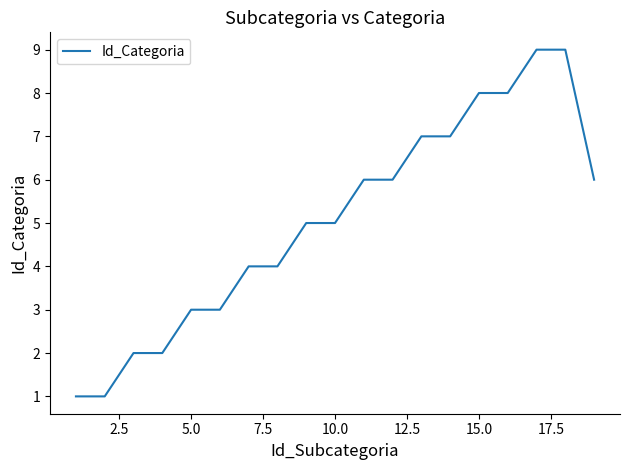

Count the values in the range 3 to 7.

11